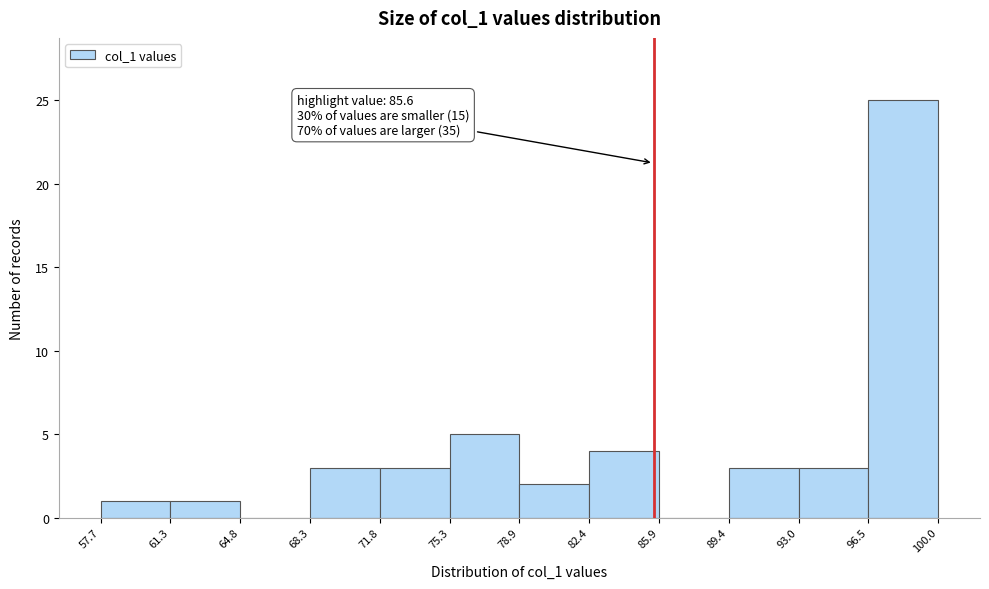

Over which range of the x-axis is the bar tallest?

96.5 to 100.0